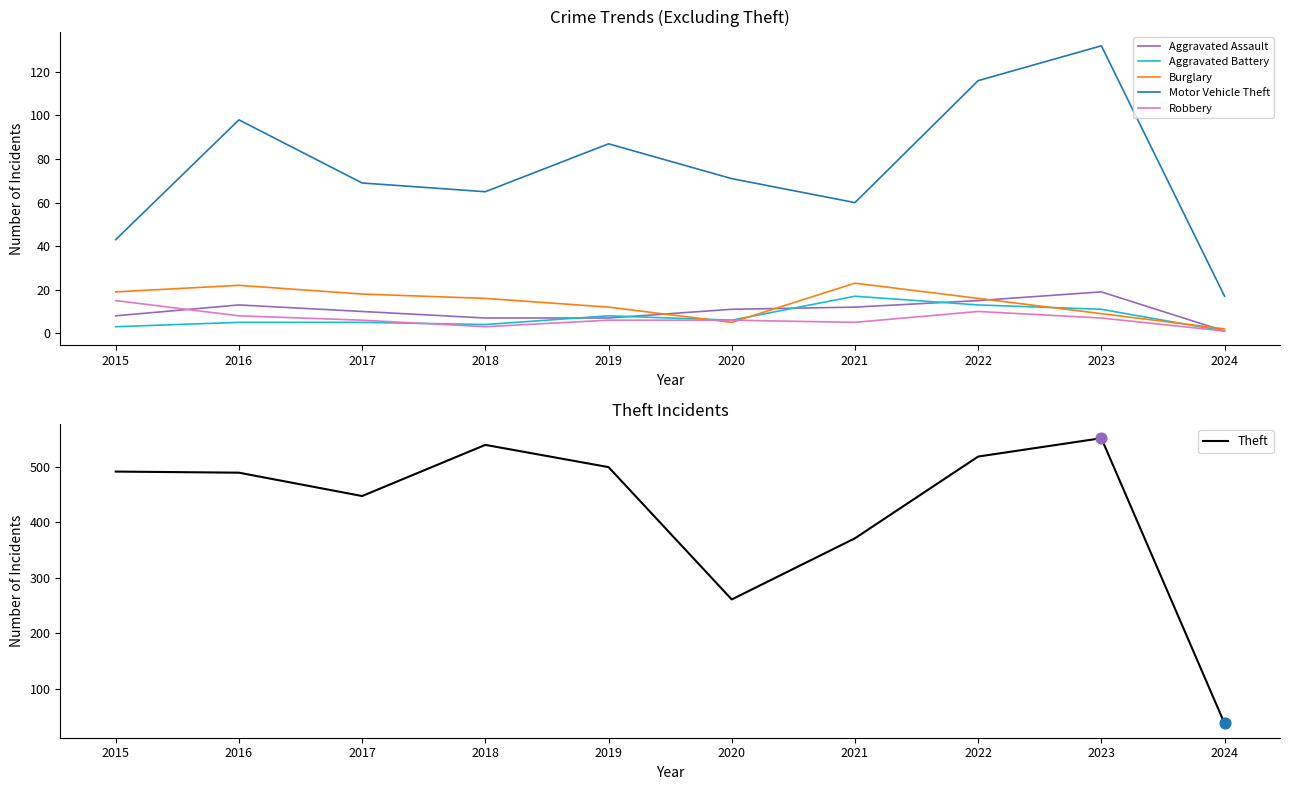

Which series contains the lowest Y value?

Aggravated Assault